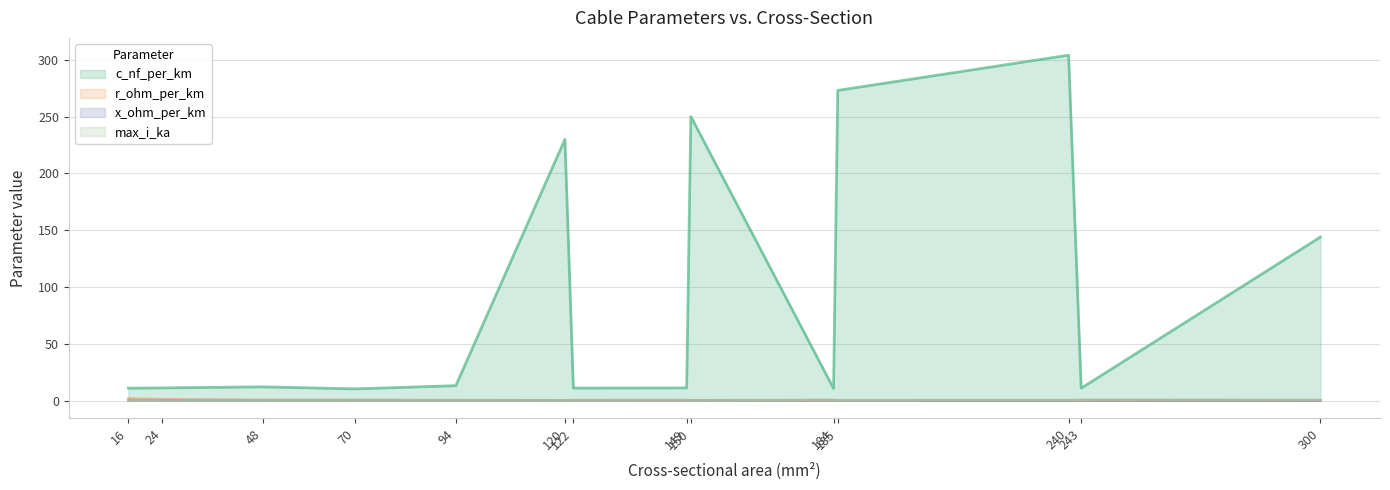

Rank the series by their maximum value, from highest to lowest.

c_nf_per_km, r_ohm_per_km, max_i_ka, x_ohm_per_km